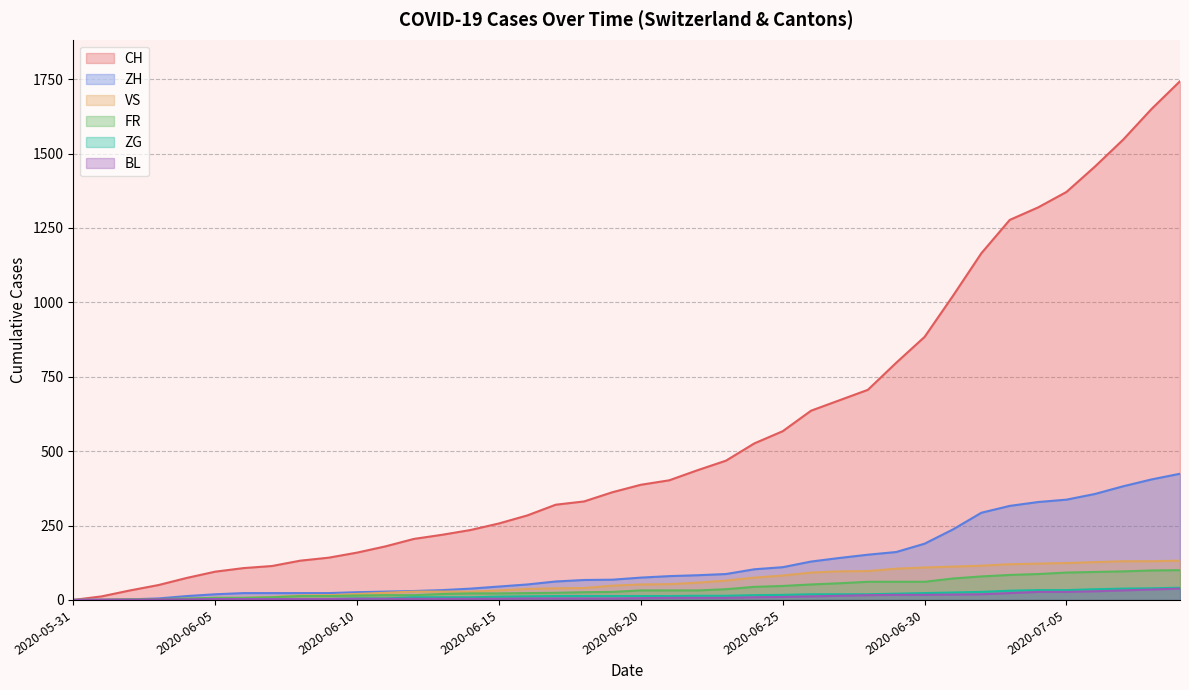

True or false: VS and ZH intersect in this chart.

False